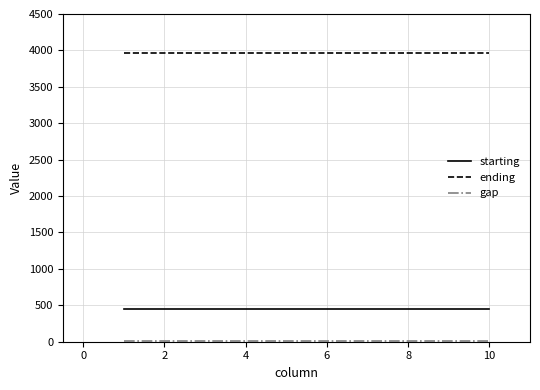

True or false: starting and ending intersect in this chart.

False